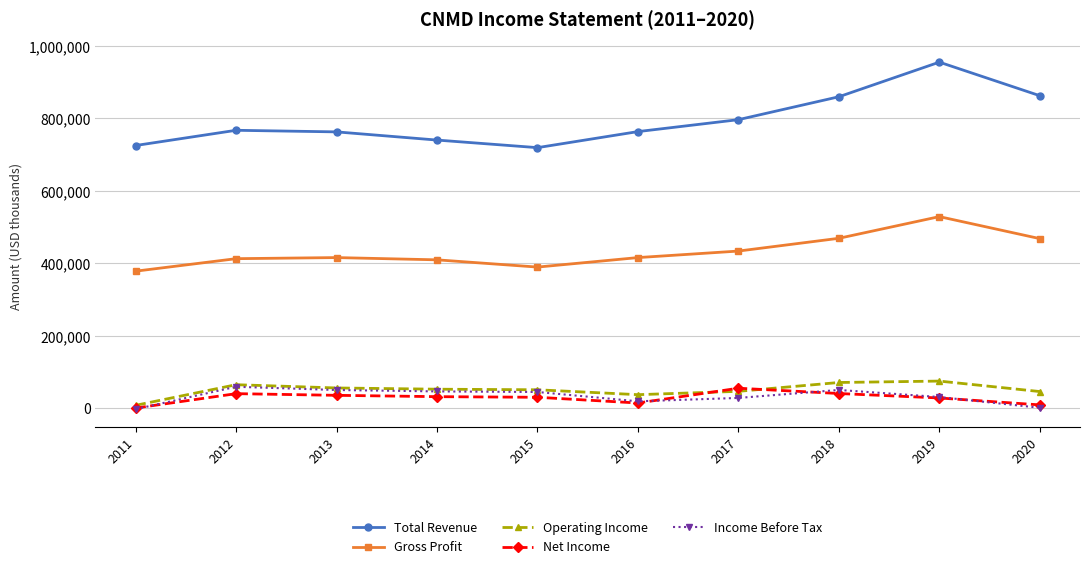

At how many categories does at least one series exceed 269922?

10